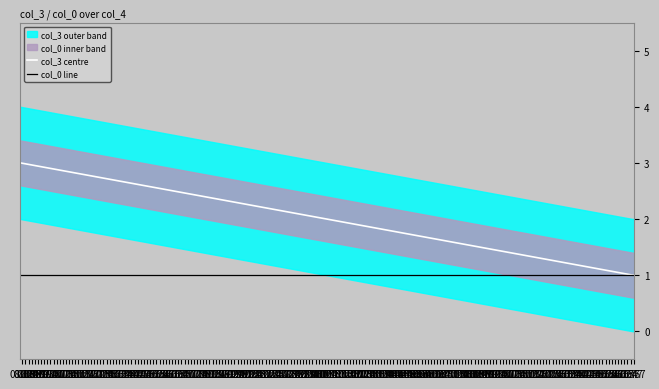

What is the total value across all series at 09:27?

2